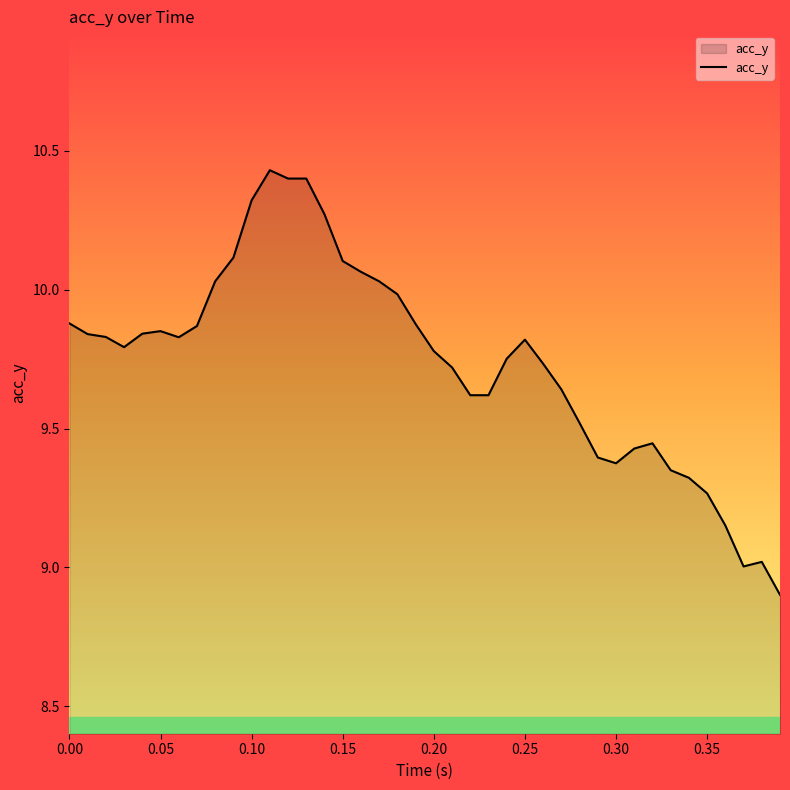

What is the minimum value shown in the chart?

8.9